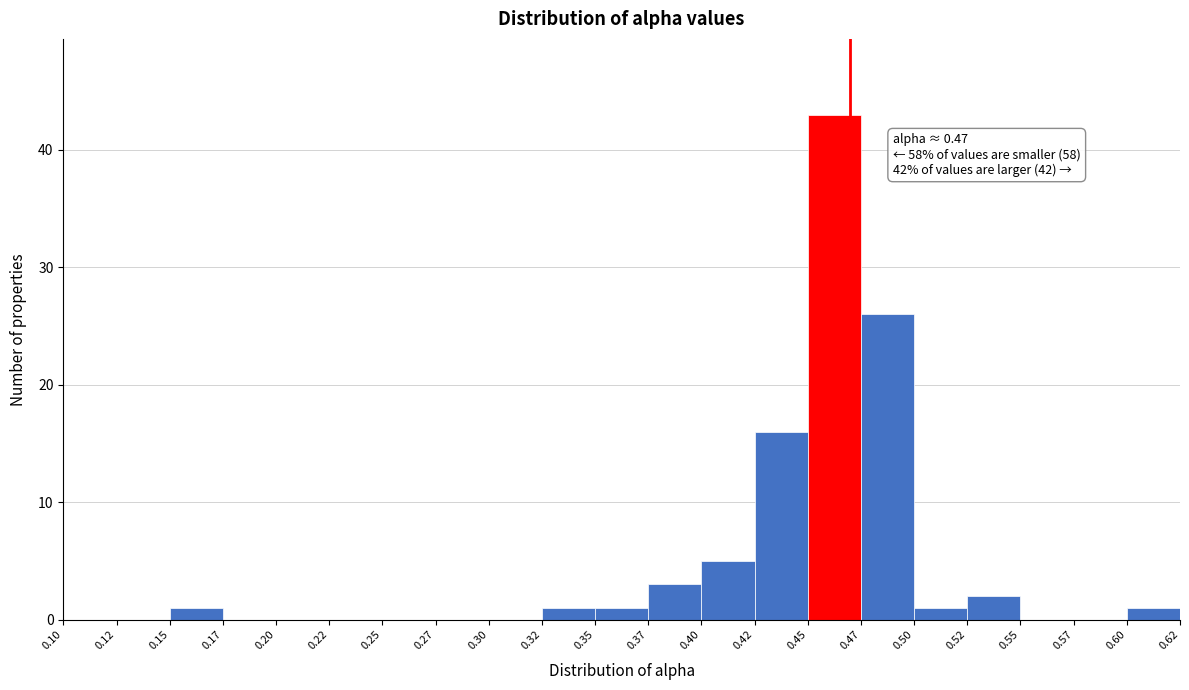

Which range on the x-axis has the tallest bar?

0.45 to 0.47